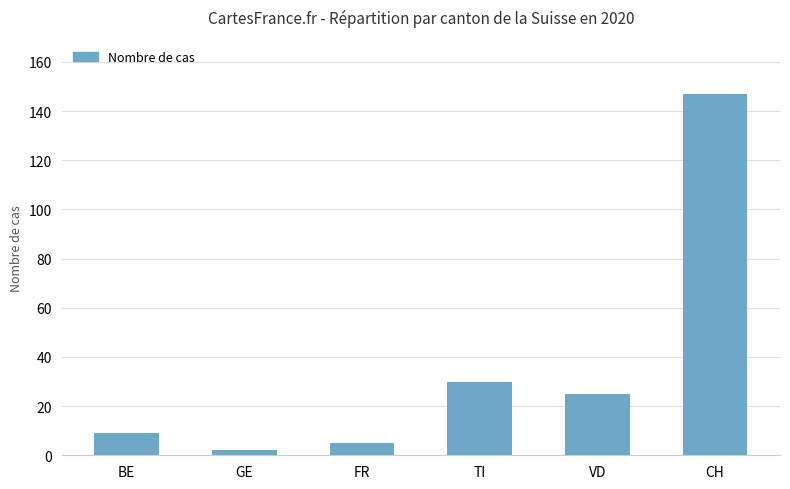

Reading right to left, extract all data points from this chart.

147	25	30	5	2	9